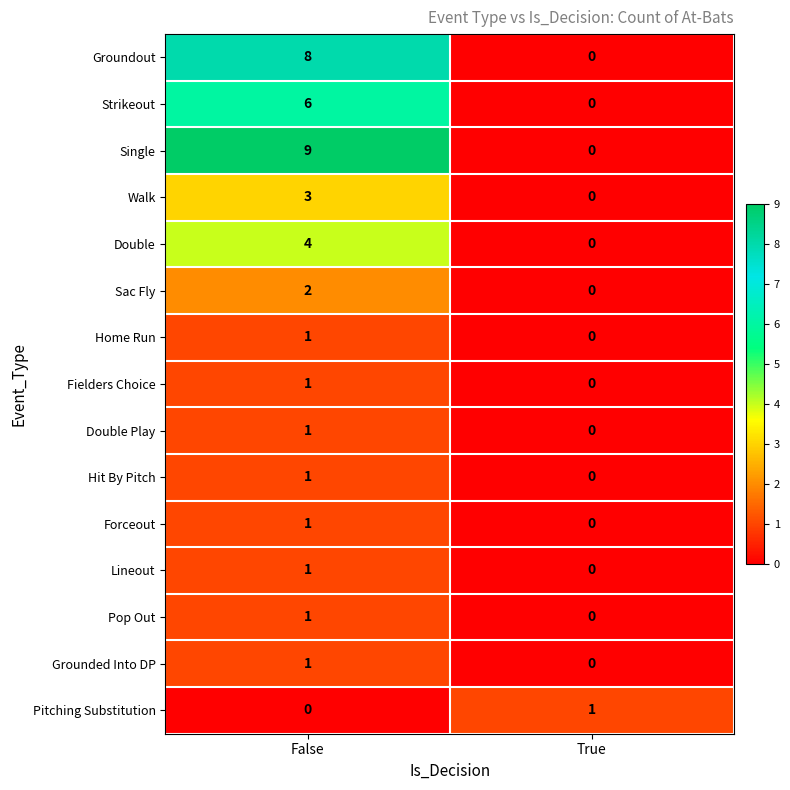

At which label is Walk closest to 1?

True